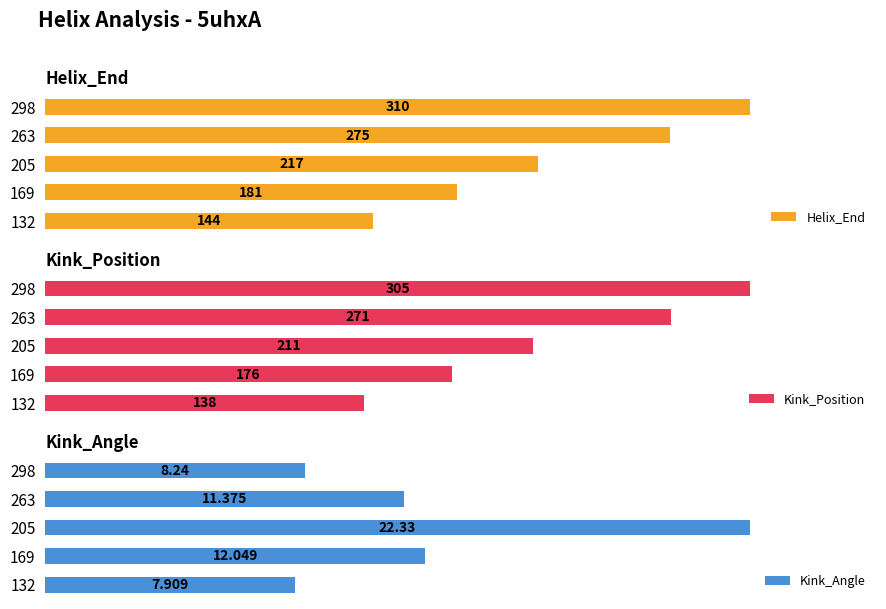

What are all the series names shown in the legend?

Helix_End, Kink_Position, Kink_Angle